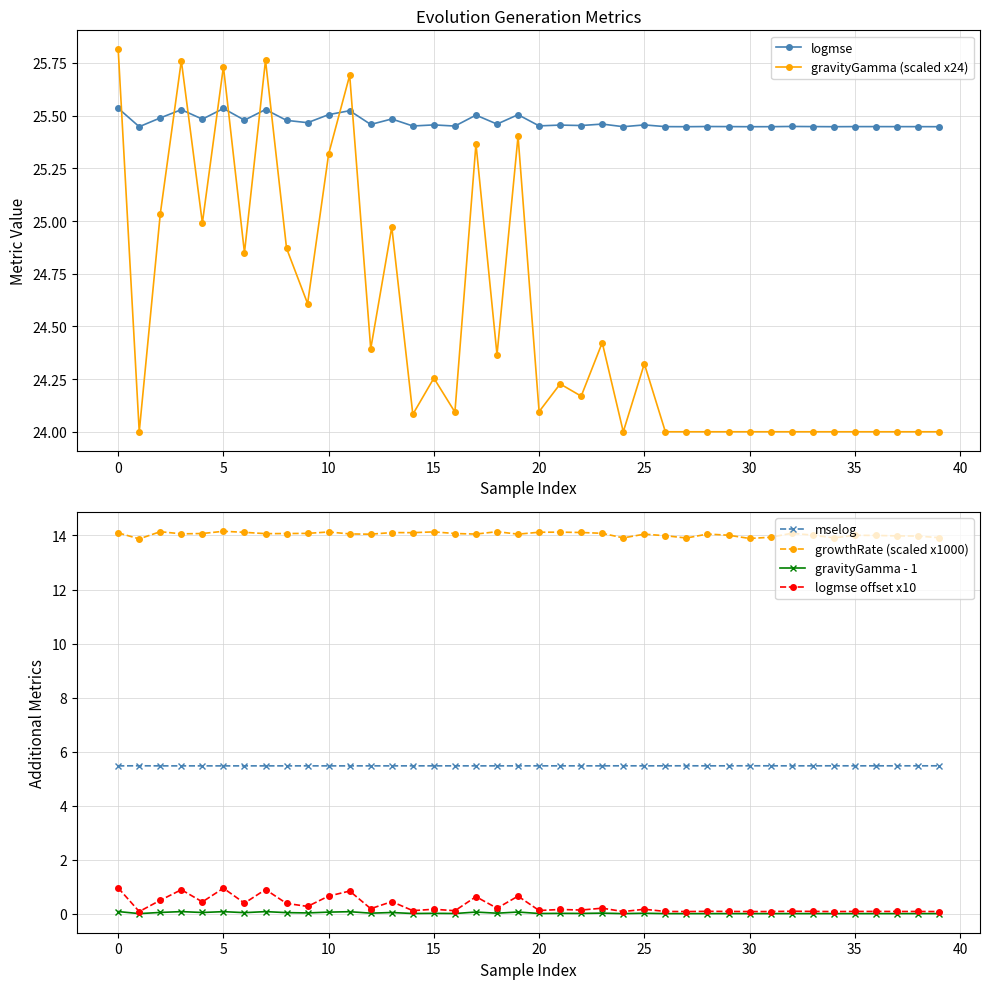

Which series has the largest total across all categories?

logmse